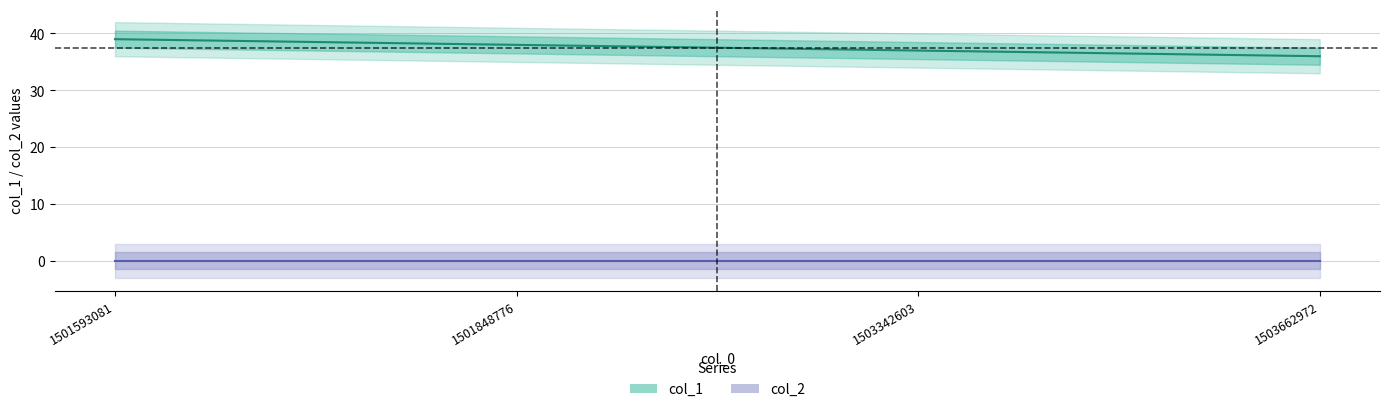

Where does the data first go above 38?

1501593081